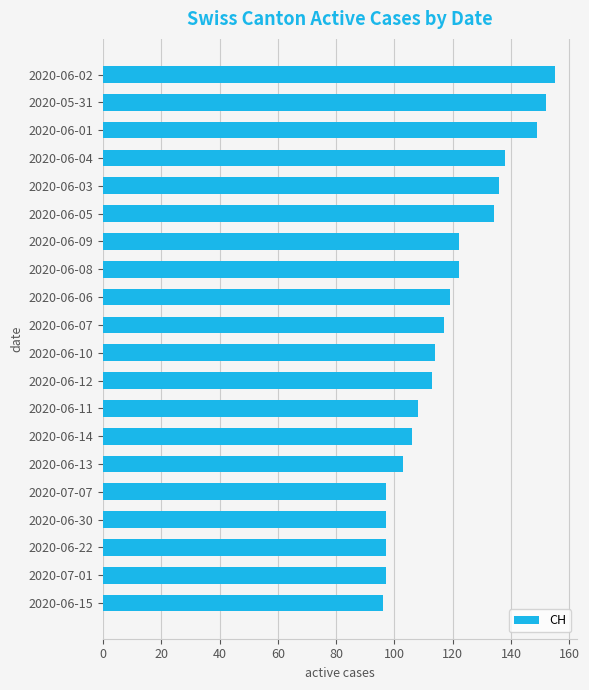

Which has a higher value, 2020-06-07 or 2020-06-08?

2020-06-08